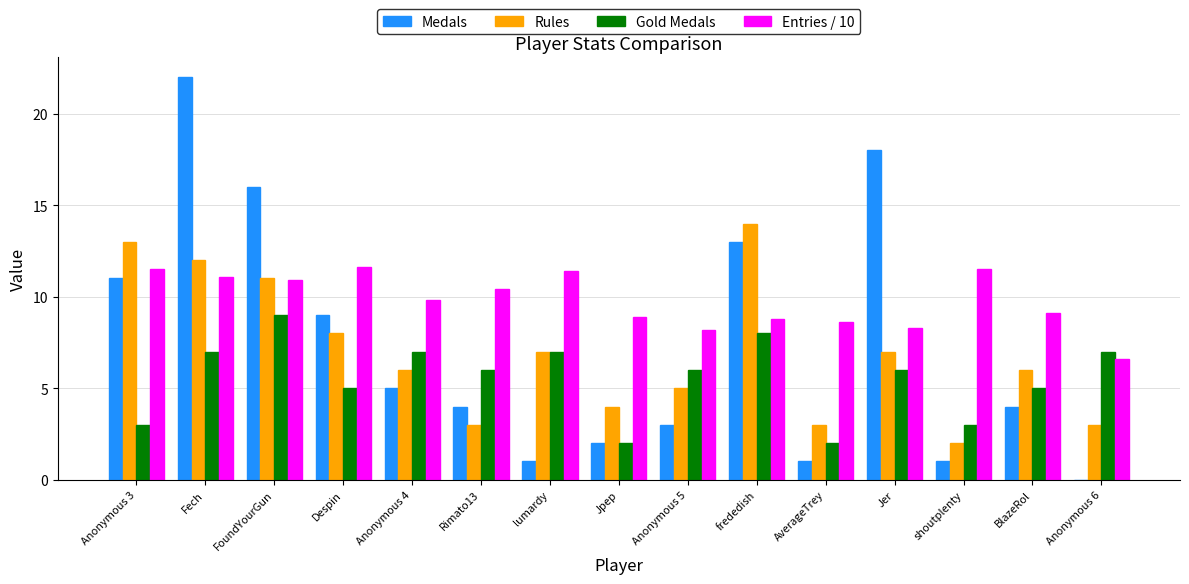

Count the number of data series in this chart.

4